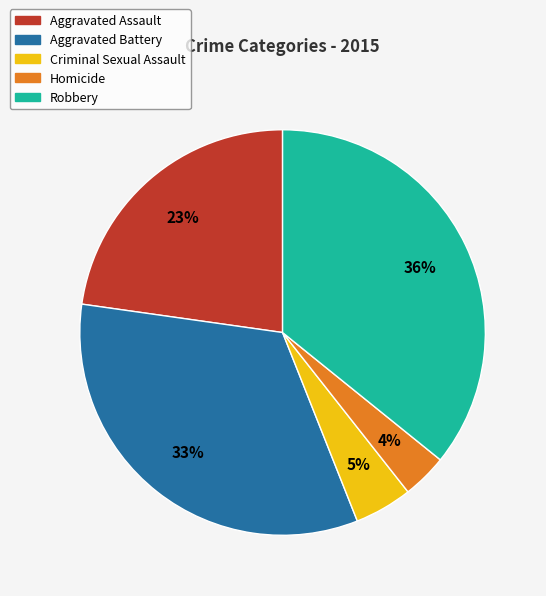

To the nearest percent, what is the average slice percentage?

20%